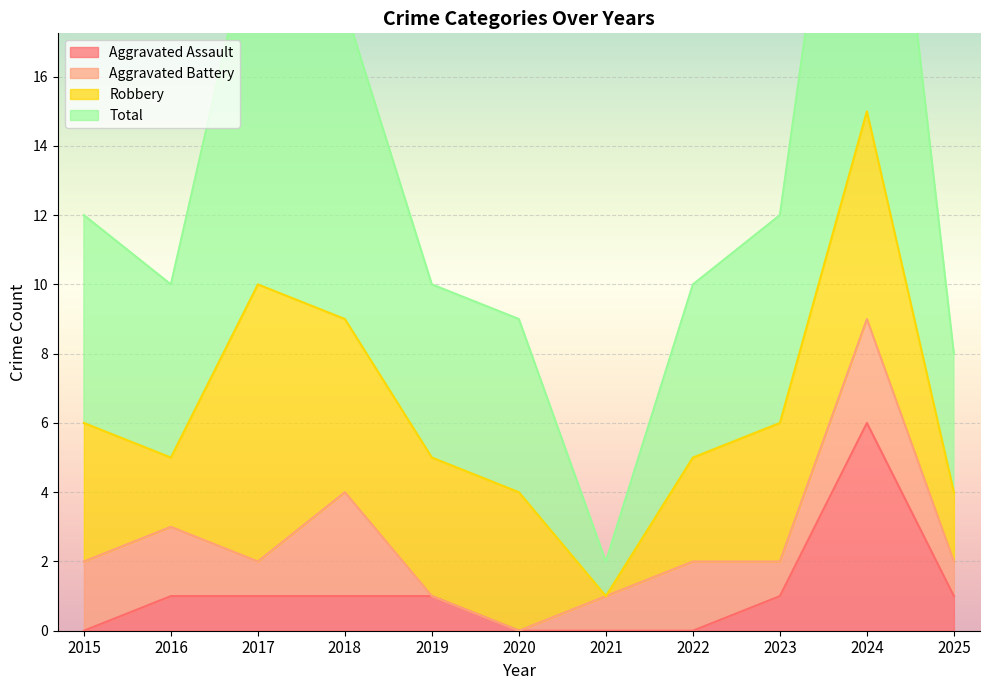

At which label does Aggravated Assault reach its peak?

2024